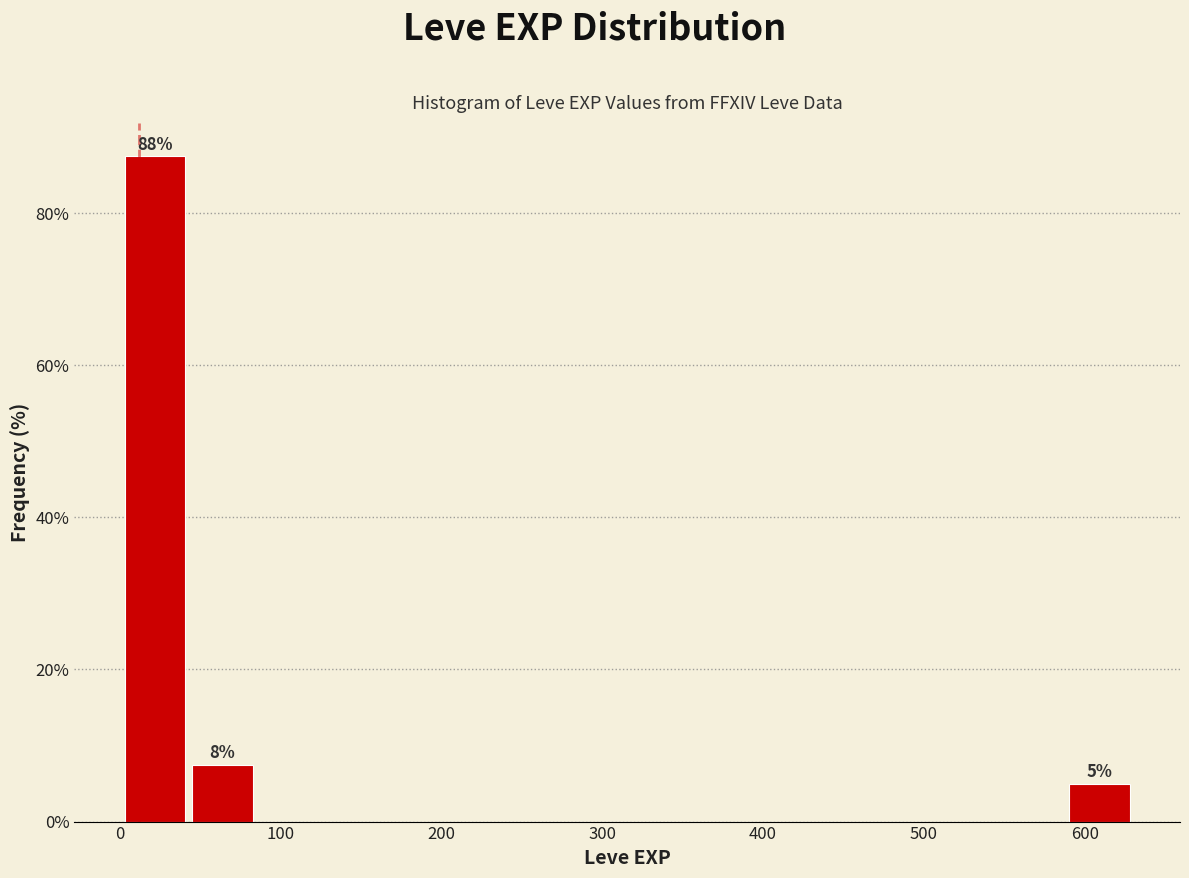

Over which range of the x-axis is the bar tallest?

0 to 40